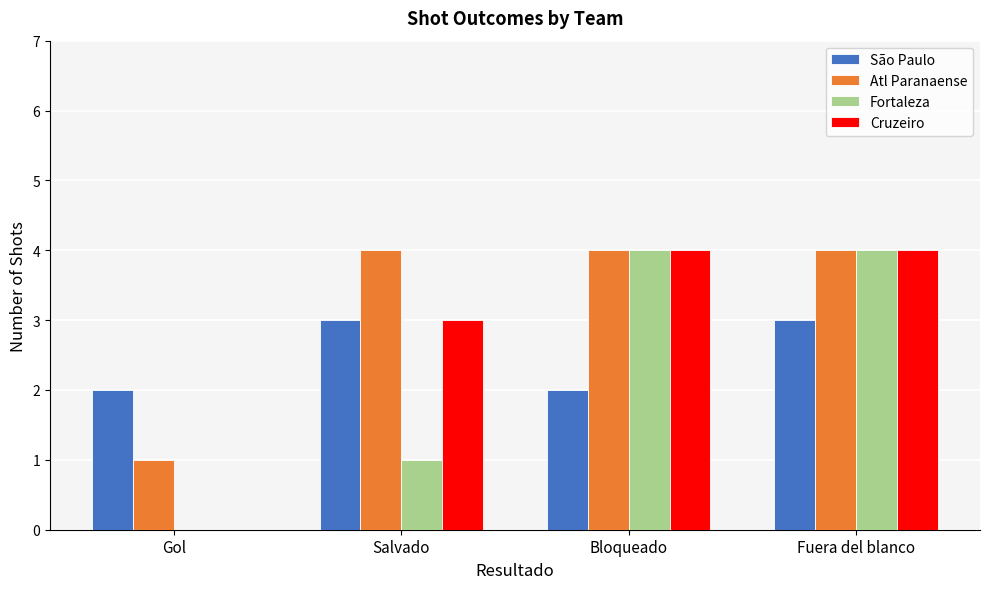

Which series changed the most between Salvado and Bloqueado?

Fortaleza